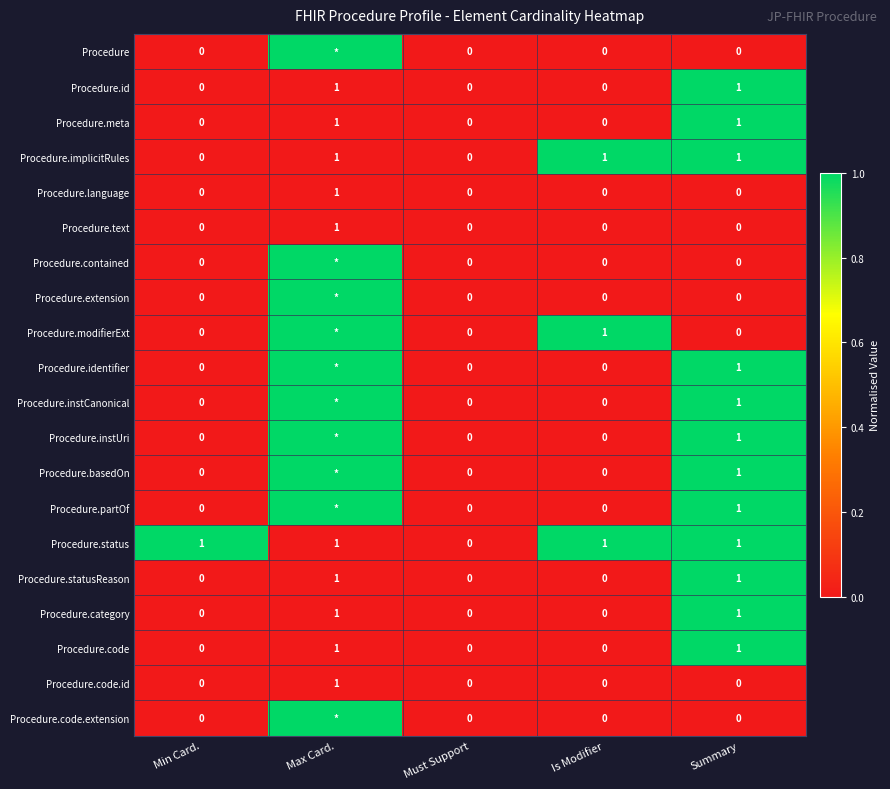

How many Procedure.category values are between 0 and 1?

5